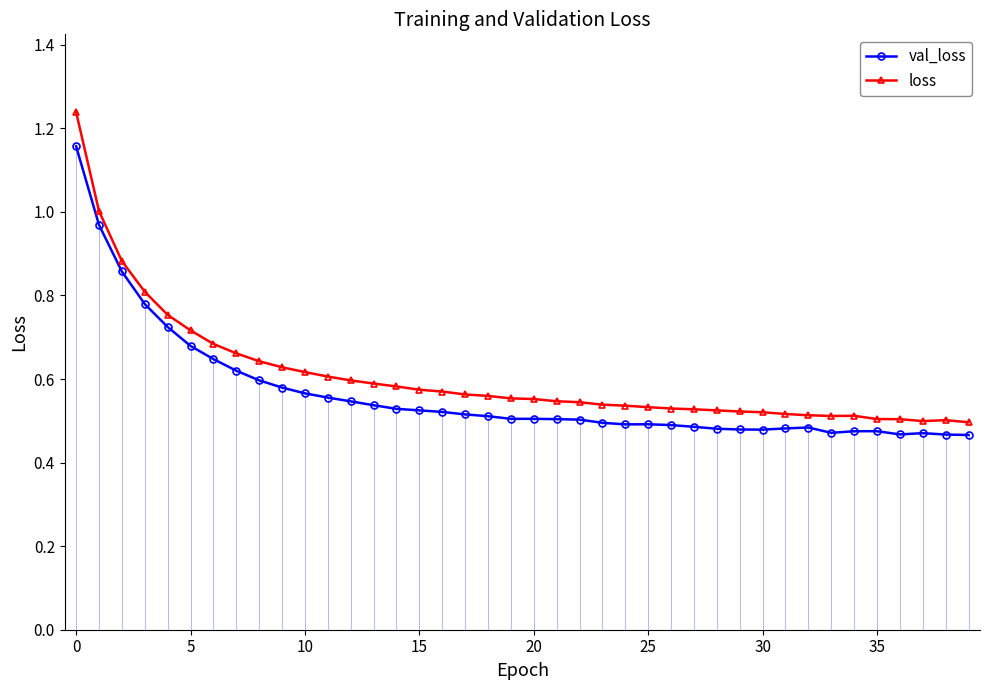

Is the value of loss at 33 greater than the value of val_loss at 11?

No